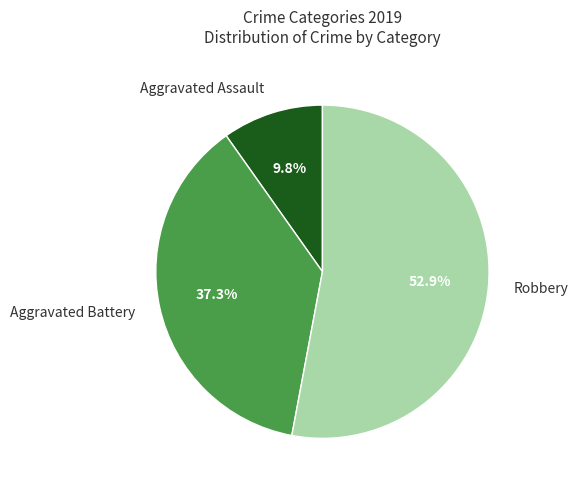

Does Aggravated Battery account for over 50% of the chart?

No